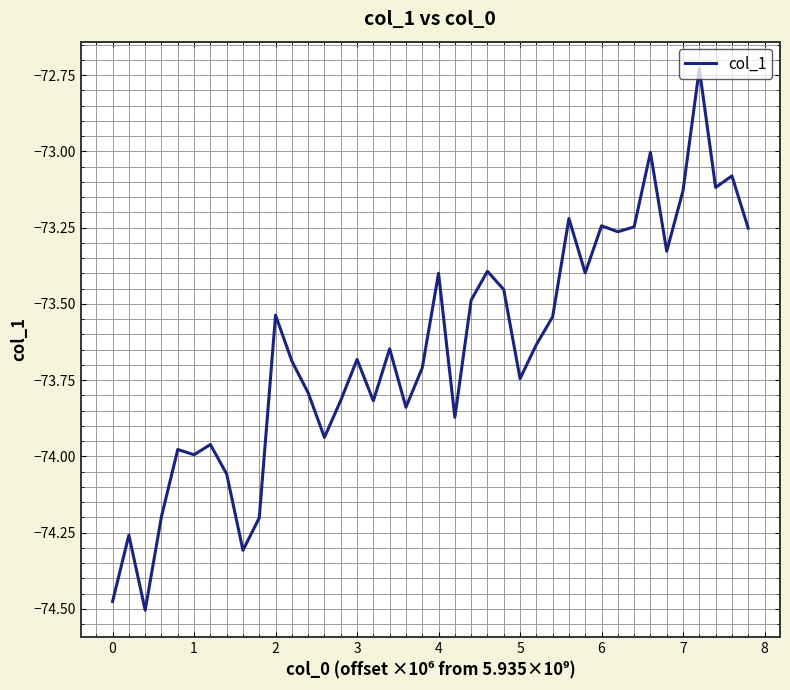

How many lines are shown in the chart?

1